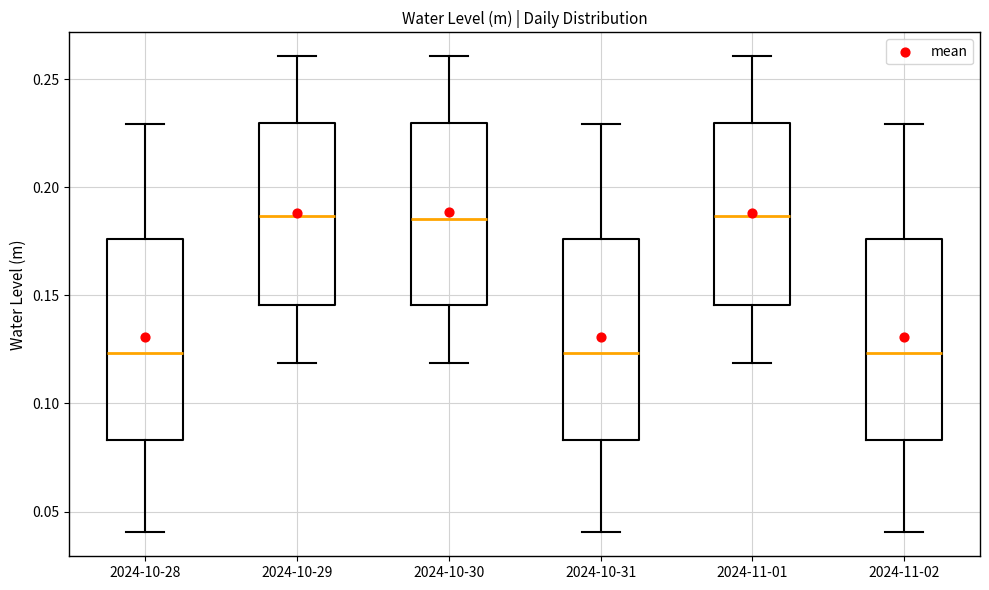

Reading left to right, read every box against the y-axis: the position of its median line, the range the box covers, and the ends of its whiskers. The values are not printed on the chart, so give them approximately, as read against the axis.

2024-10-28: median 0.125, box 0.085 to 0.175, whiskers 0.040 to 0.230
2024-10-29: median 0.185, box 0.145 to 0.230, whiskers 0.120 to 0.260
2024-10-30: median 0.185, box 0.145 to 0.230, whiskers 0.120 to 0.260
2024-10-31: median 0.125, box 0.085 to 0.175, whiskers 0.040 to 0.230
2024-11-01: median 0.185, box 0.145 to 0.230, whiskers 0.120 to 0.260
2024-11-02: median 0.125, box 0.085 to 0.175, whiskers 0.040 to 0.230